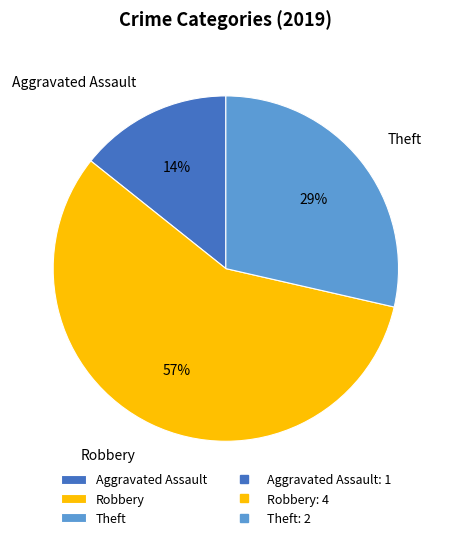

Between Theft and Aggravated Assault, which is larger?

Theft